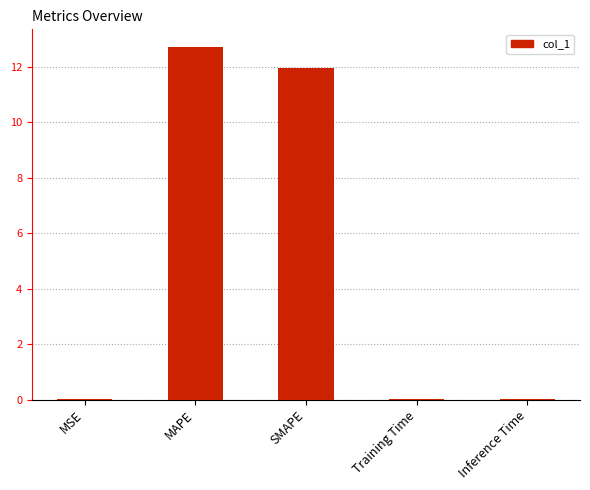

Which label corresponds to the largest value in the chart?

MAPE